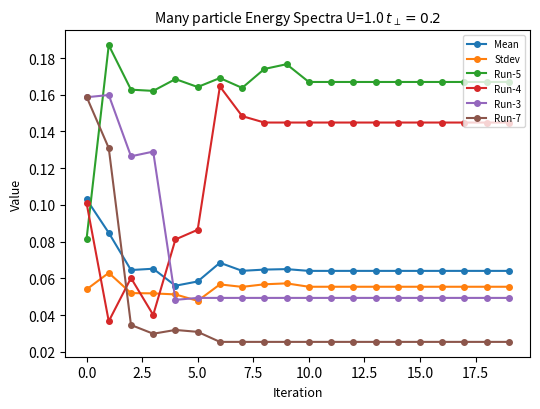

At how many categories does at least one series exceed 0?

20